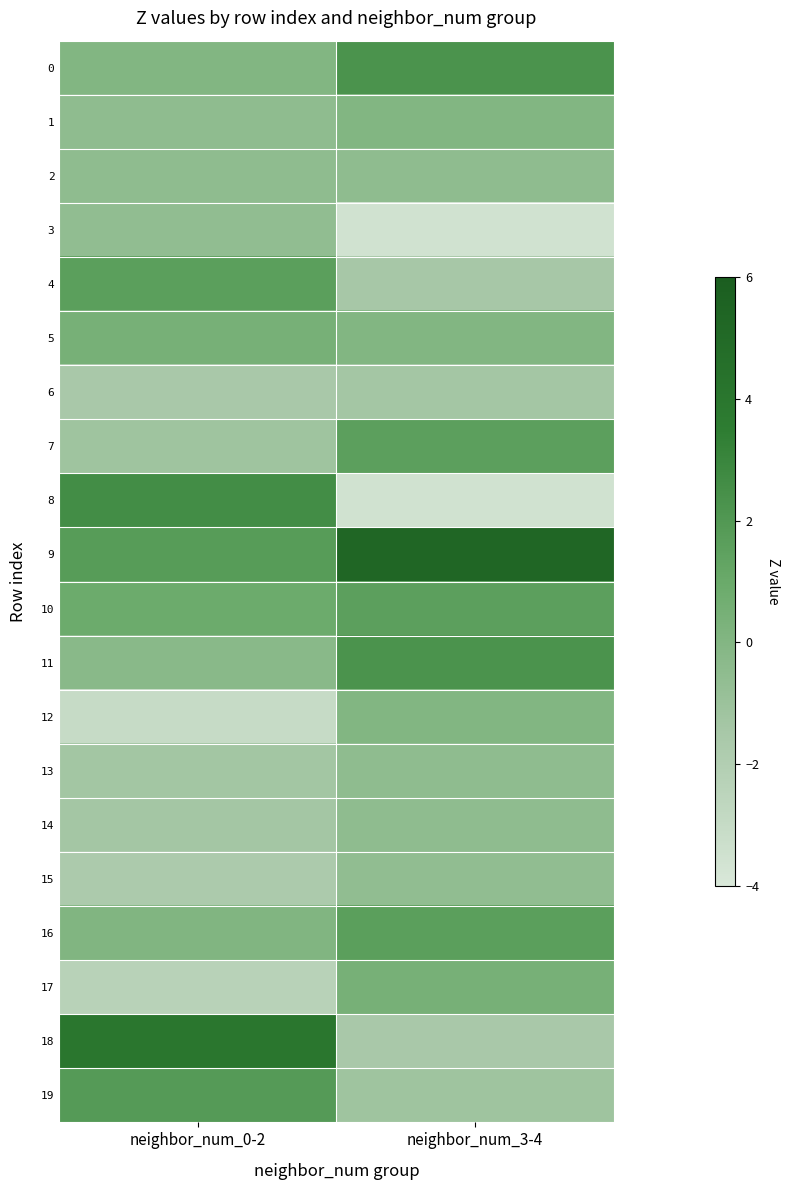

At which category is the sum across all series the highest?

neighbor_num_3-4